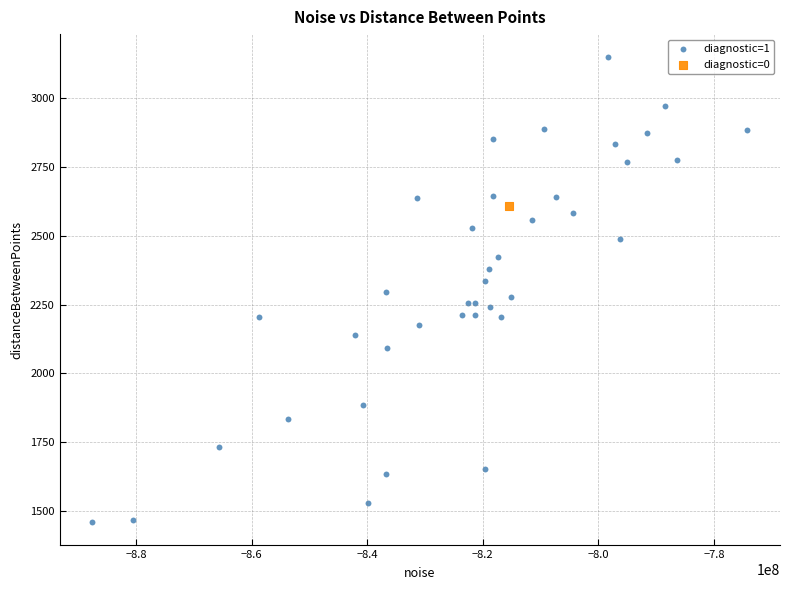

What are all the series names shown in the legend?

diagnostic=1, diagnostic=0